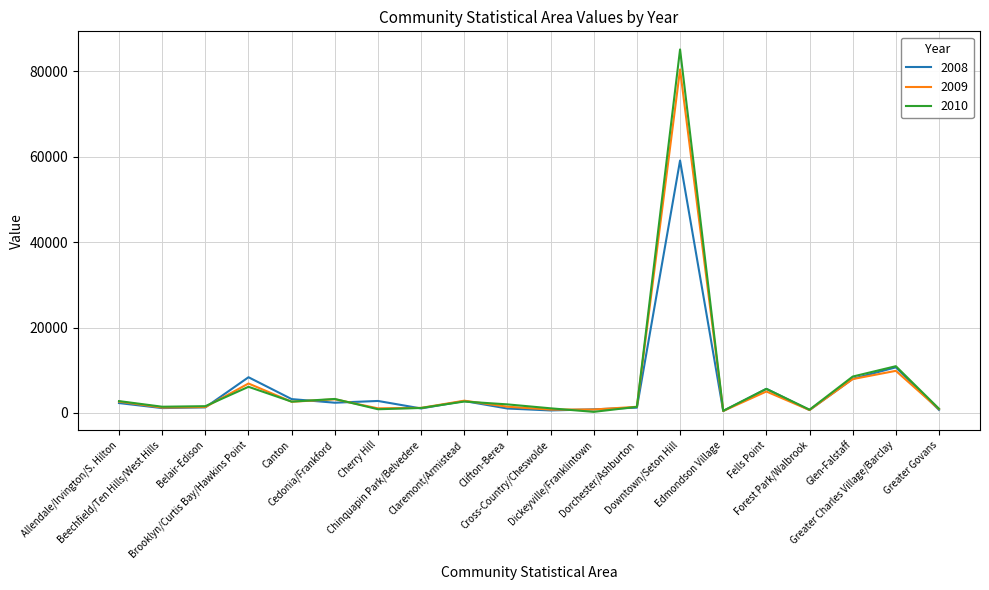

At which category is the sum across all series the highest?

Downtown/Seton Hill